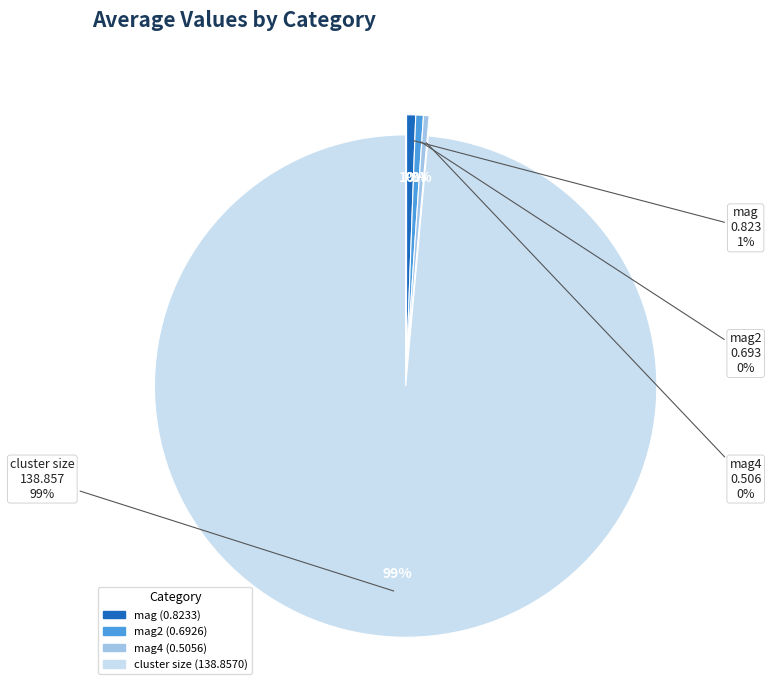

What portion of the pie excludes mag4?

99.6%